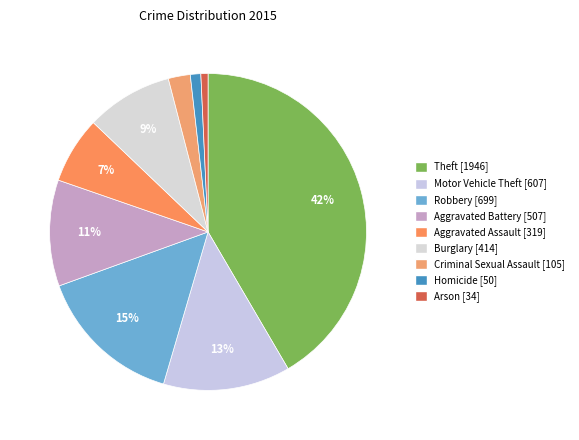

How many slices are in this pie chart?

9